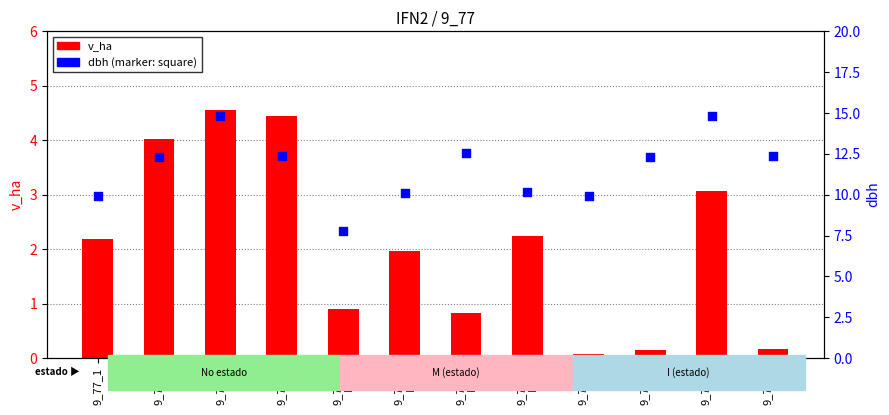

Which series contains the highest Y value?

dbh